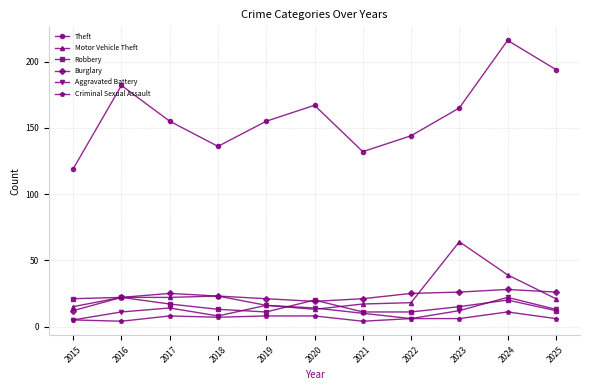

What is the value of the Robbery point at the 8th from the left?

11